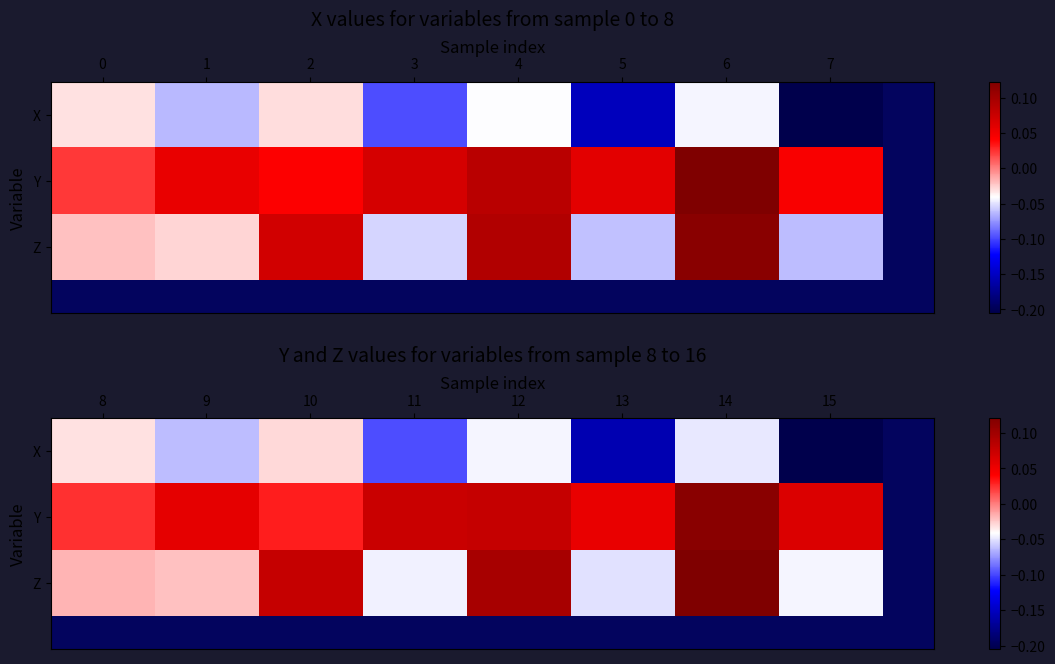

What is the average value of the X series?

-0.1